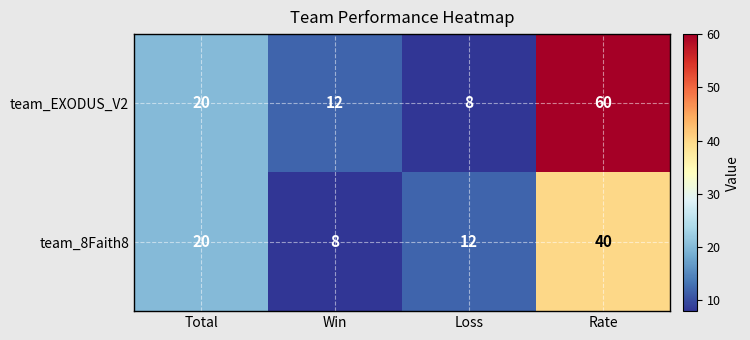

At which label is team_EXODUS_V2 closest to 34?

Total